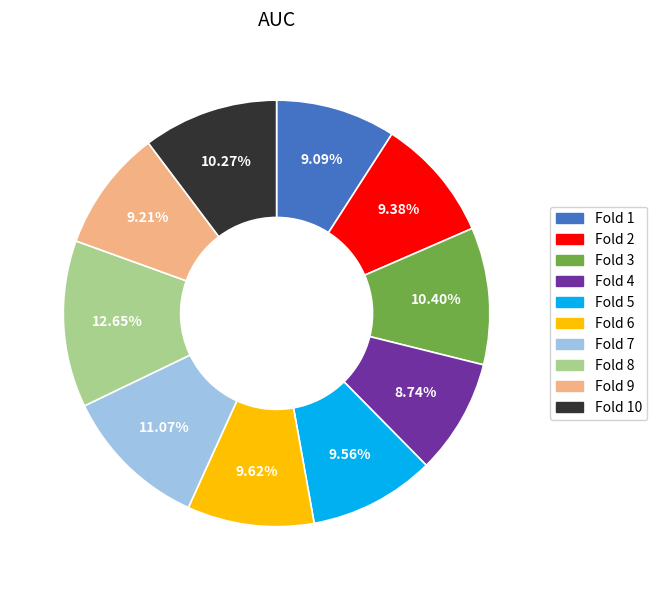

Is there any slice that represents more than half of the pie?

No